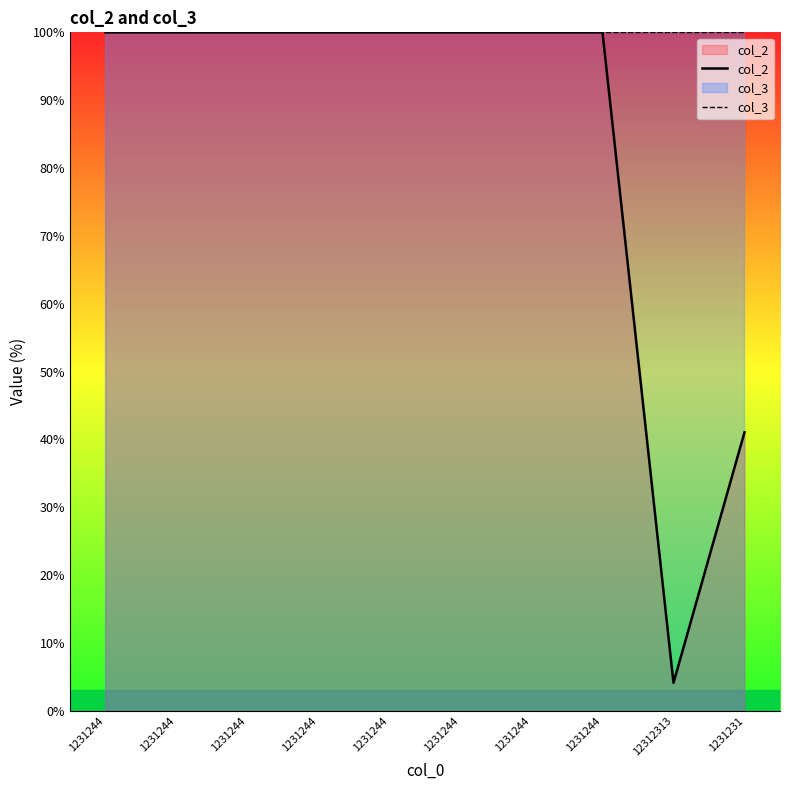

True or false: col_3 and col_2 intersect in this chart.

False